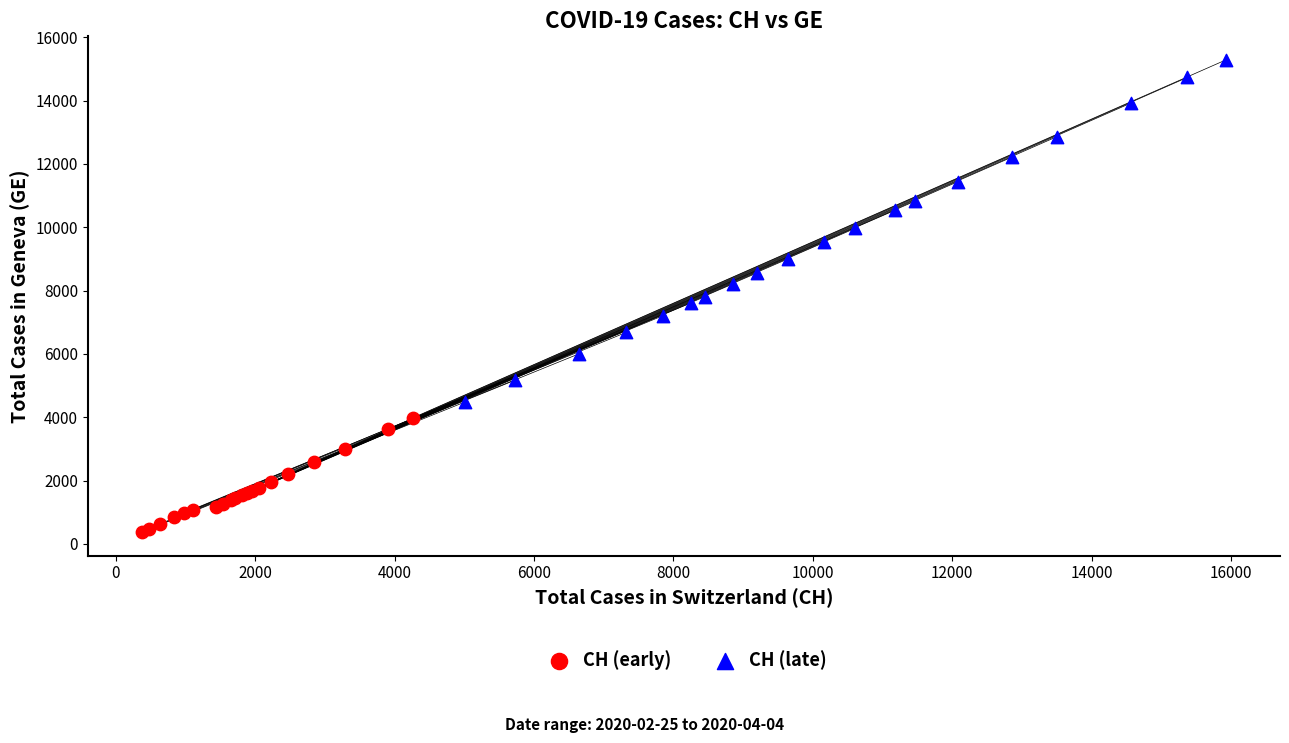

What are all the series names shown in the legend?

CH (early), CH (late)